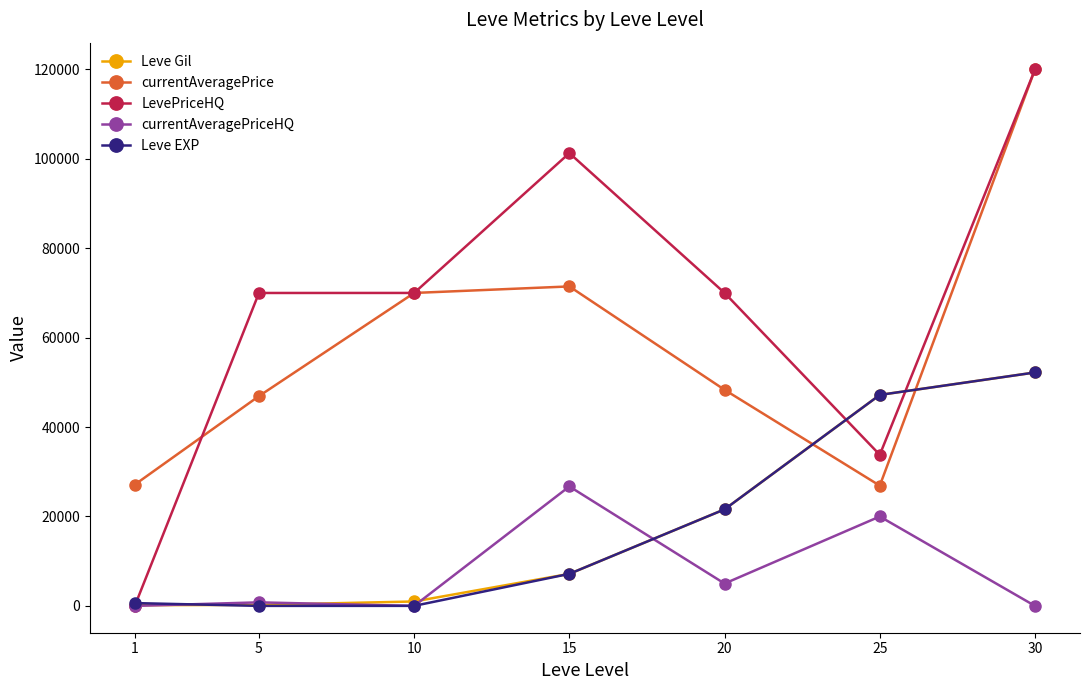

True or false: currentAveragePriceHQ and currentAveragePrice intersect in this chart.

False